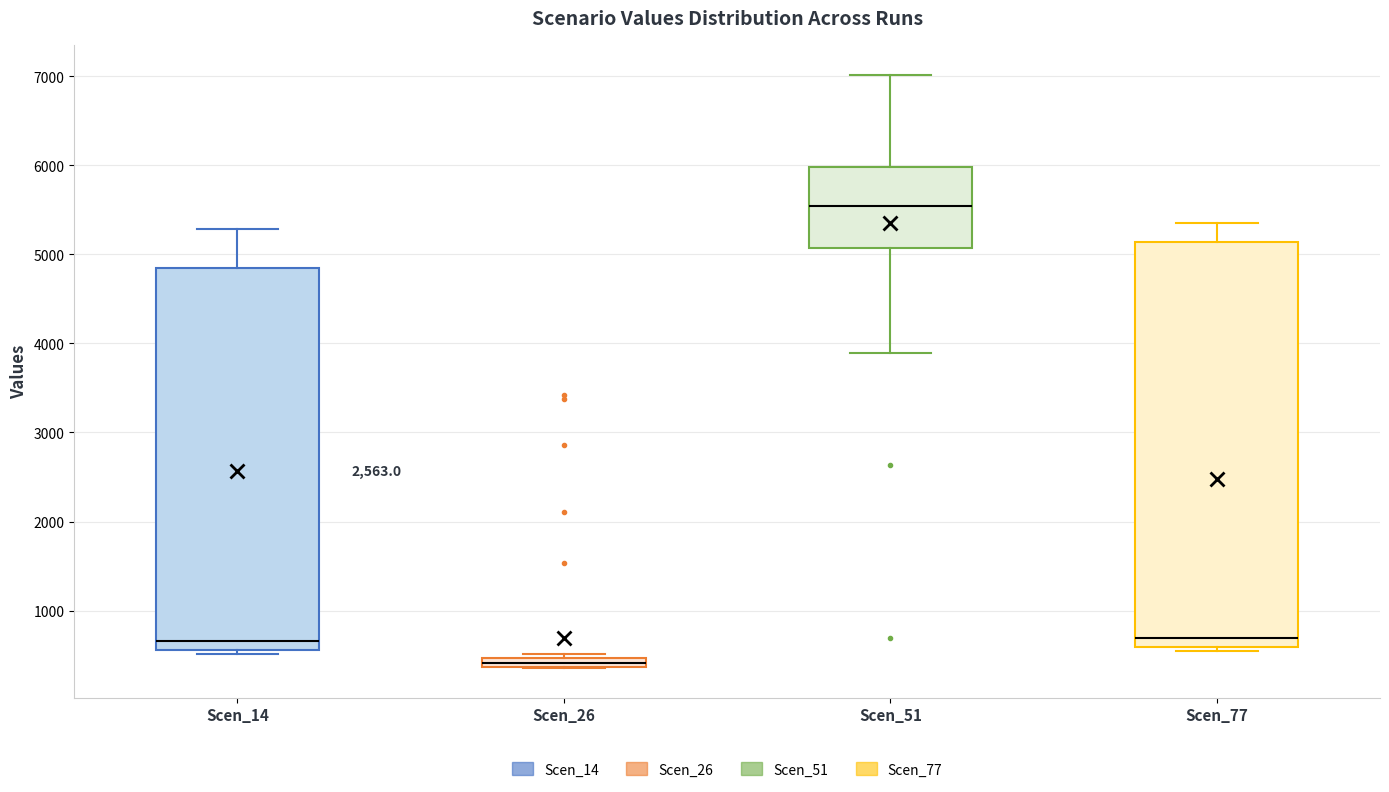

Where does the median line of the box for Scen_51 sit on the y-axis? The values are not printed on the chart, so give them approximately, as read against the axis.

5500